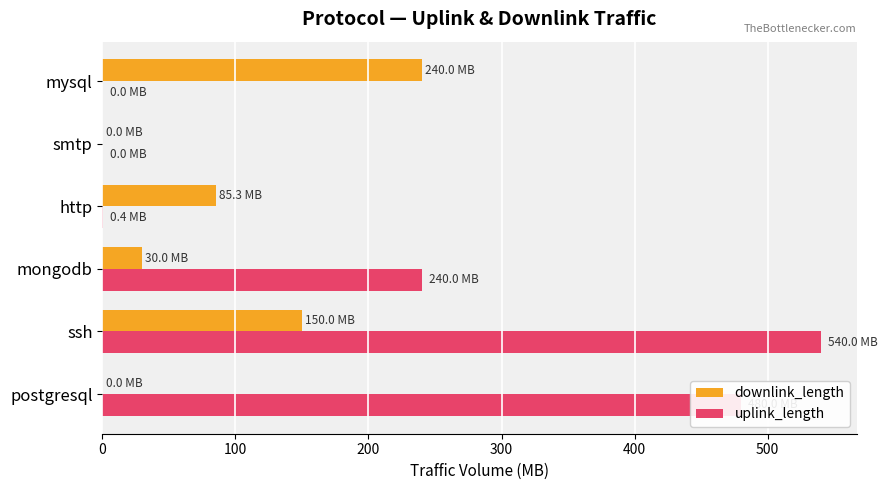

What is the sum of all uplink_length values?

1260.4